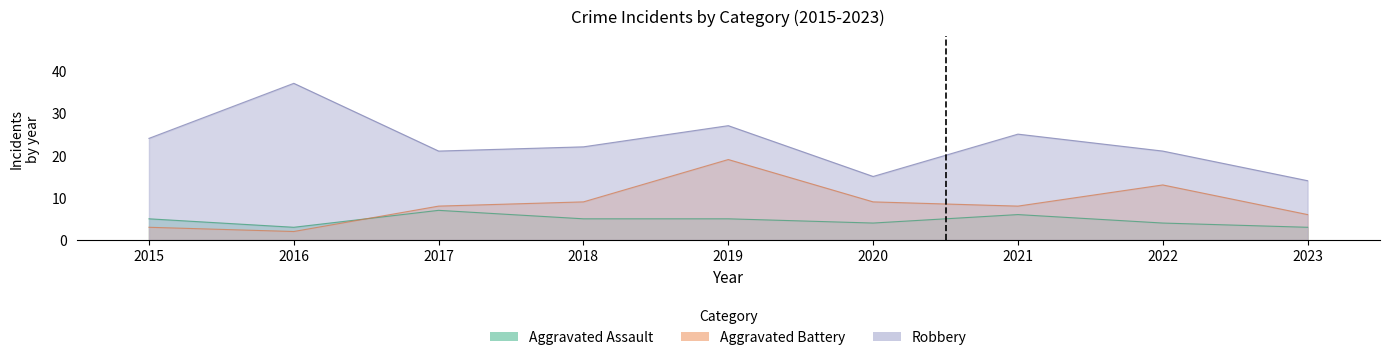

At which label does Robbery first exceed 22?

2015